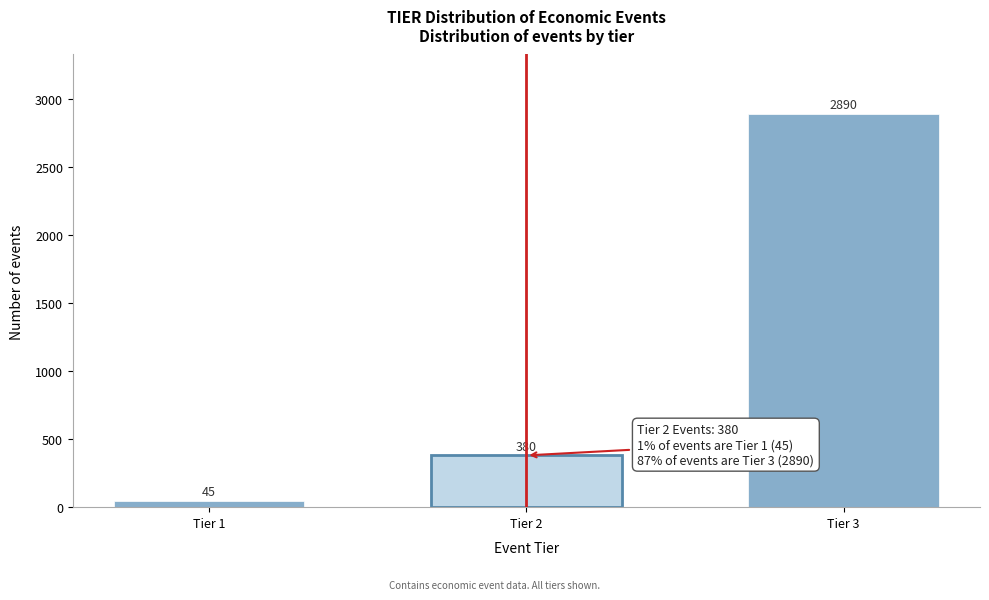

Reading left to right, what are all the values shown in this chart?

Tier 1=45	Tier 2=380	Tier 3=2890